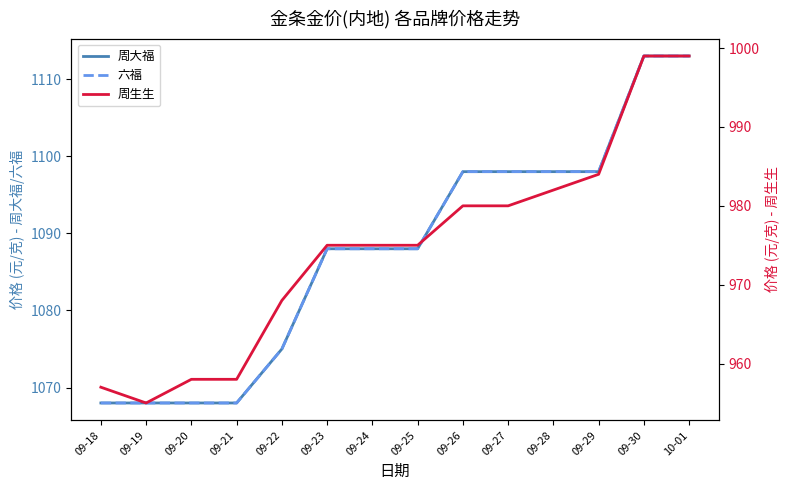

What is the total value across all series at 09-29?

3180